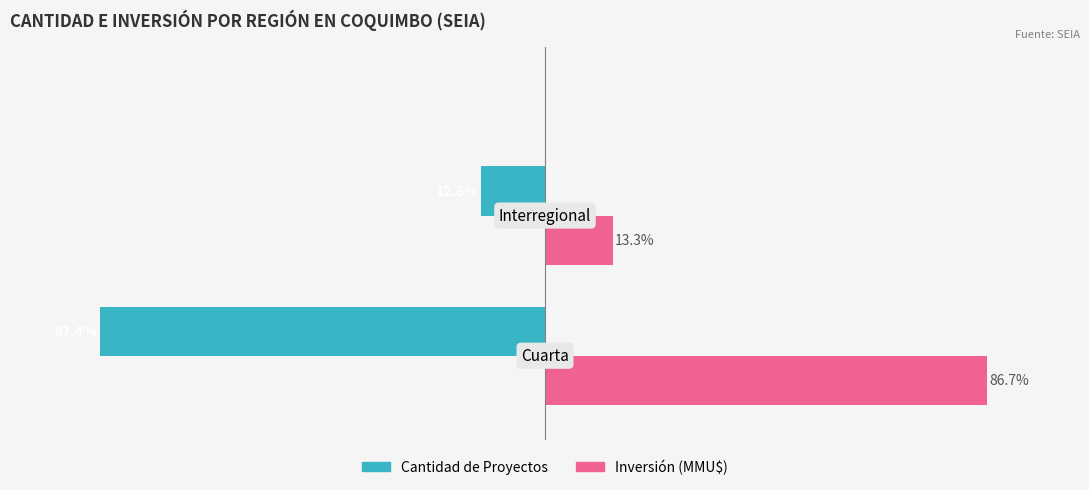

List the series in order of their peak value, highest first.

Inversión (MMU$), Cantidad de Proyectos